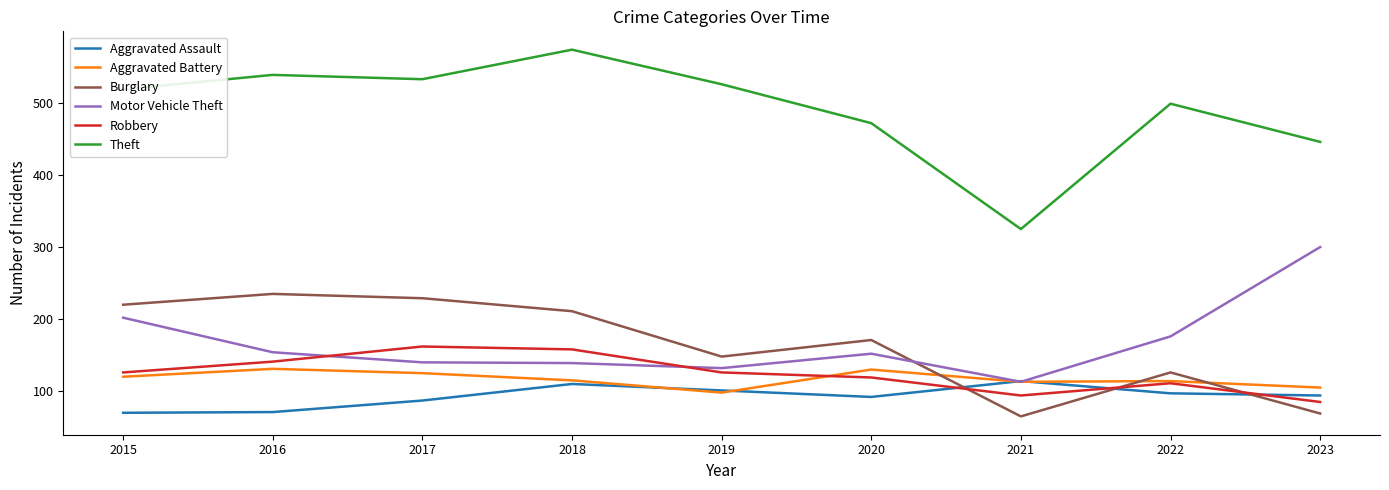

True or false: Robbery has a value of 162 at 2017.

True